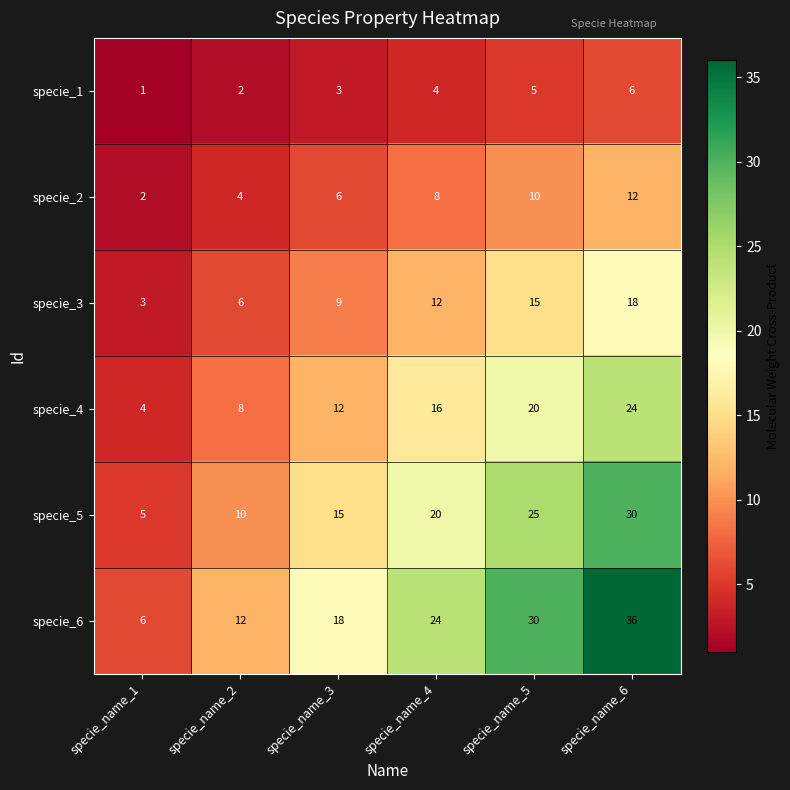

Rank the series by their average value, from lowest to highest.

specie_1, specie_2, specie_3, specie_4, specie_5, specie_6